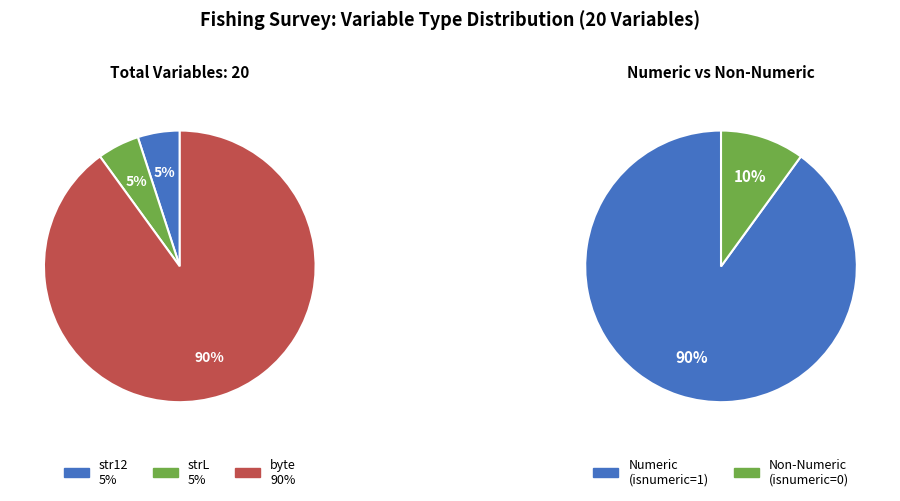

What percentage is the strL slice, to the nearest percent?

5%